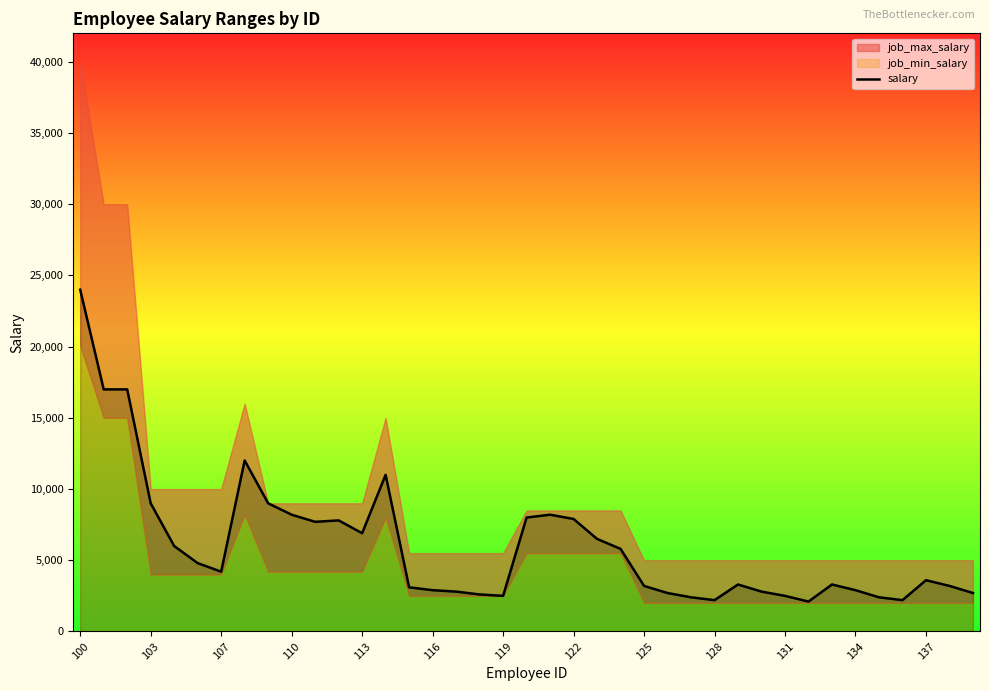

What is the maximum value for salary?

24000